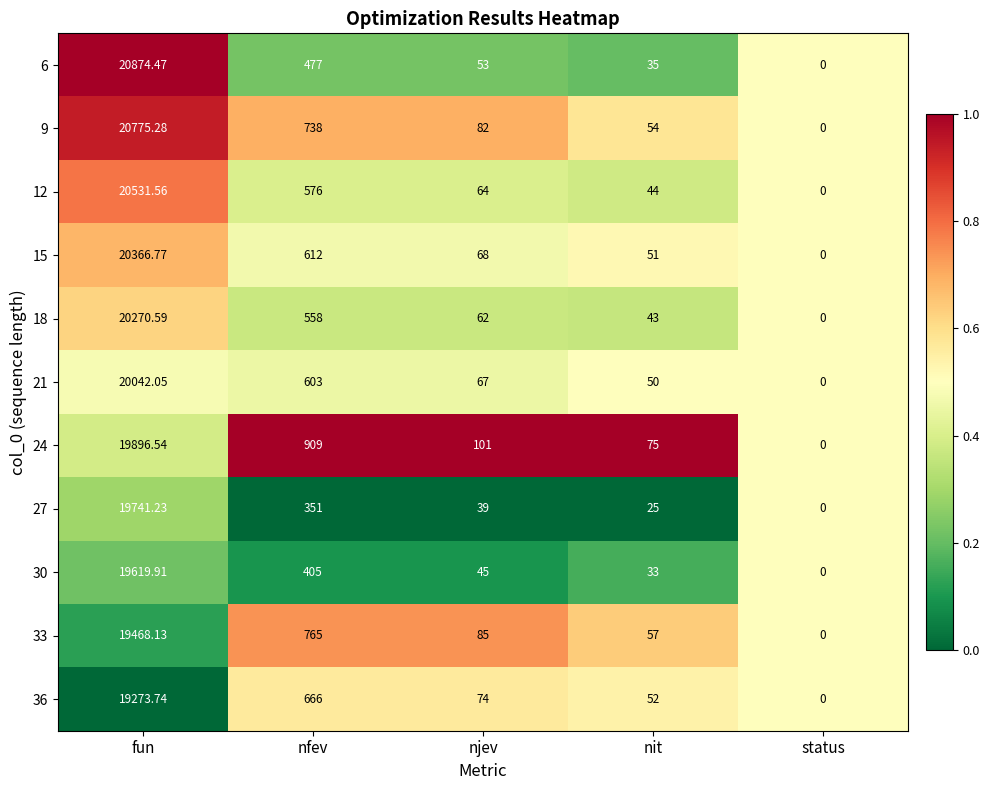

Which label corresponds to the smallest value in the chart?

status